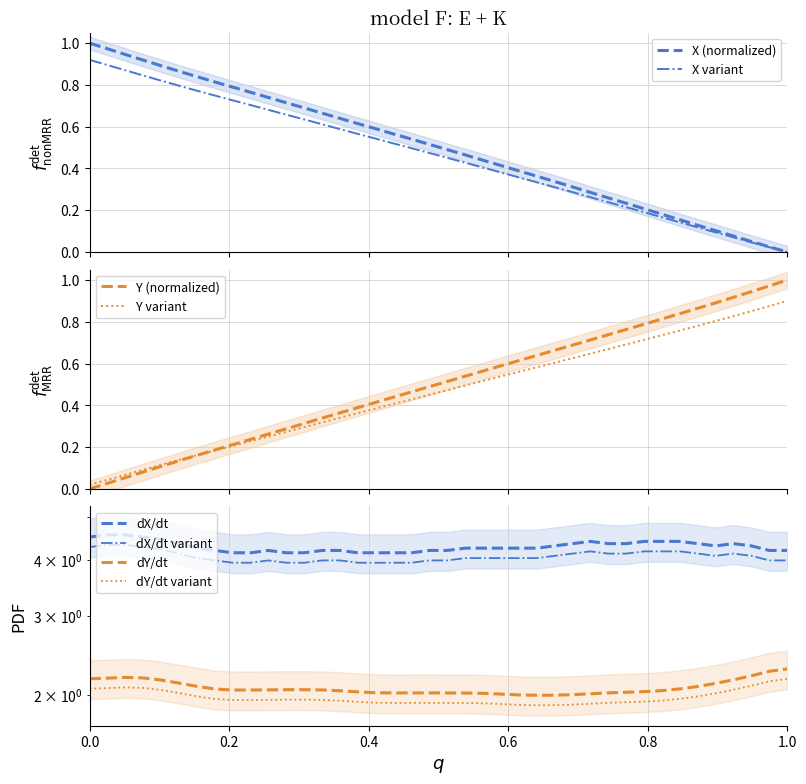

What is the difference between the maximum and minimum values in the Y series?

0.9